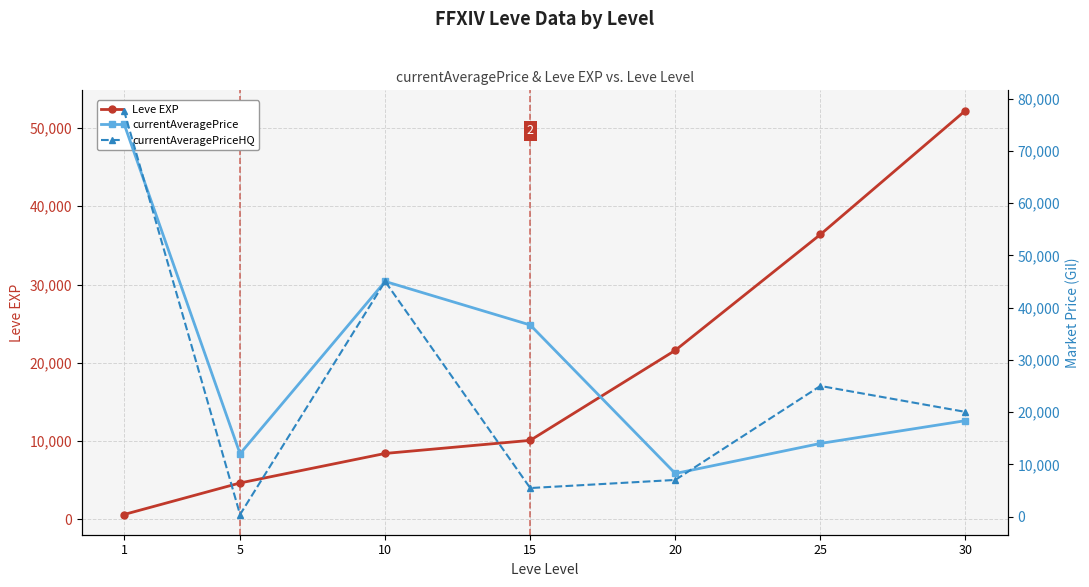

Which label corresponds to the smallest value in the chart?

5